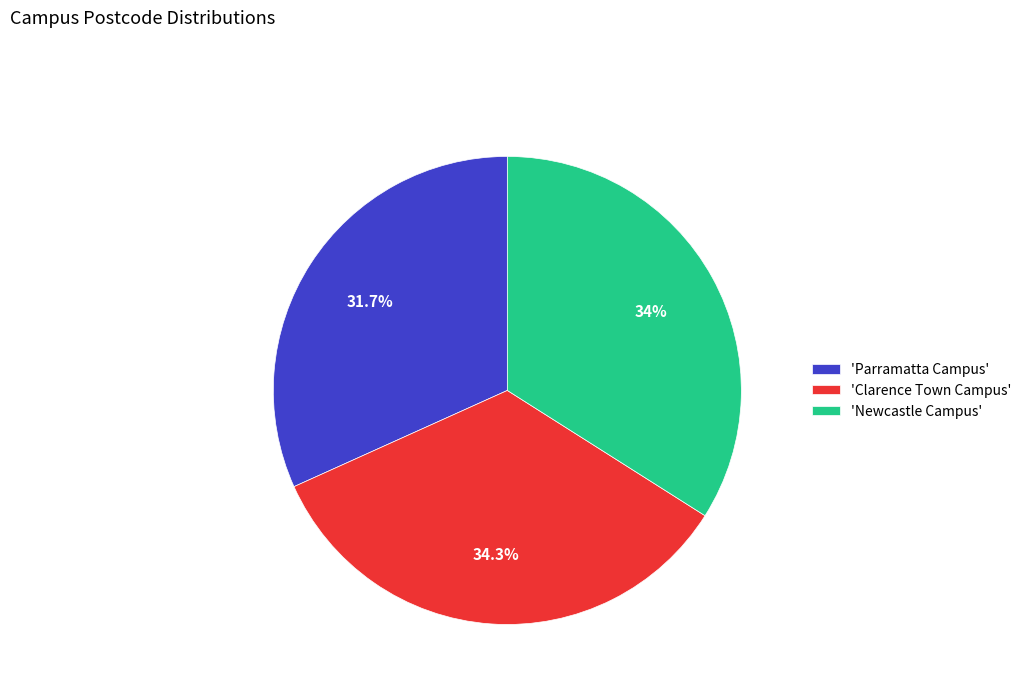

Does 'Parramatta Campus' represent more than half of the total?

No